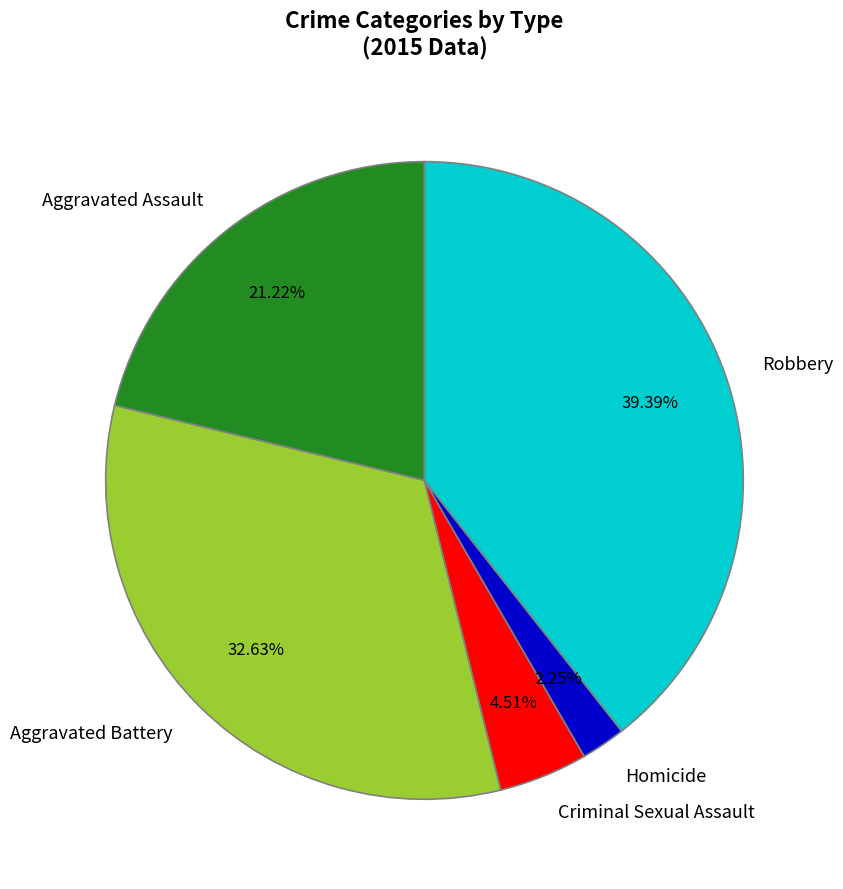

How many segments does this pie chart have?

5